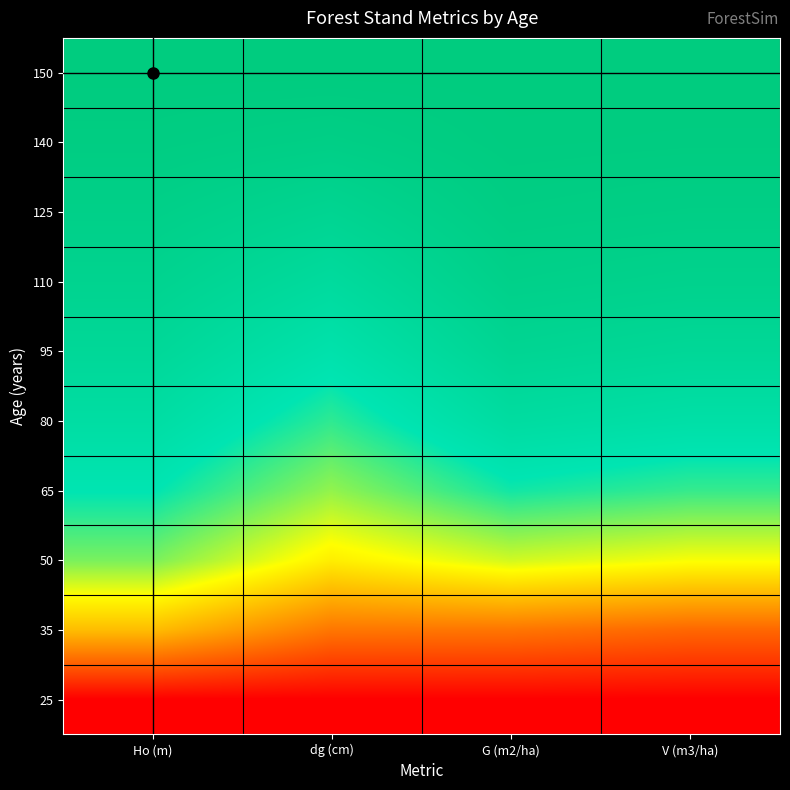

What is the total value across all series at G (m2/ha)?

7.2